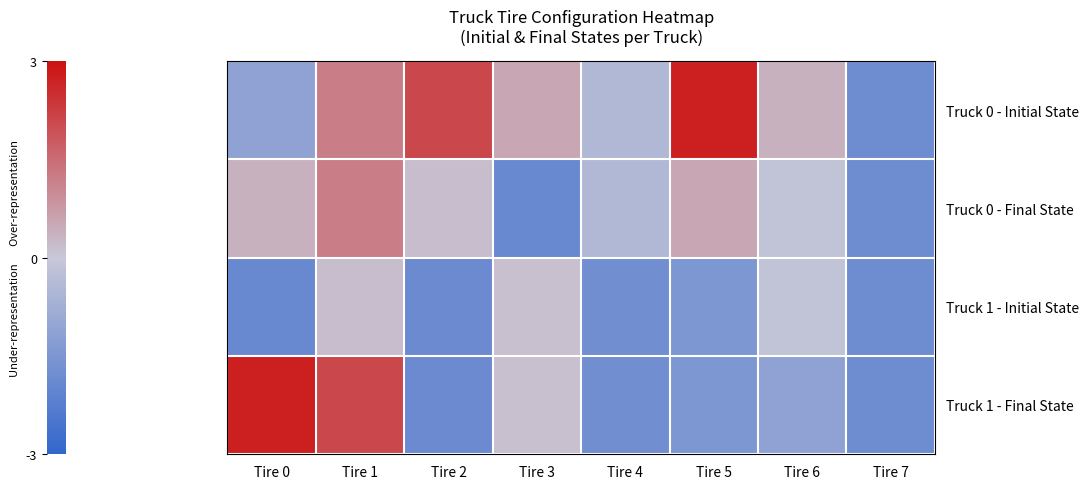

Count the number of data series in this chart.

4